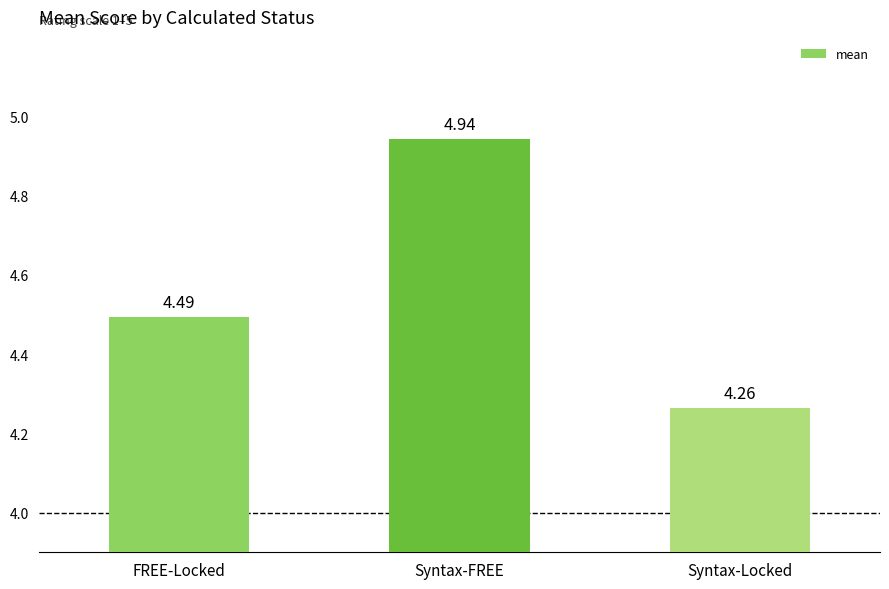

What is the average value?

4.6